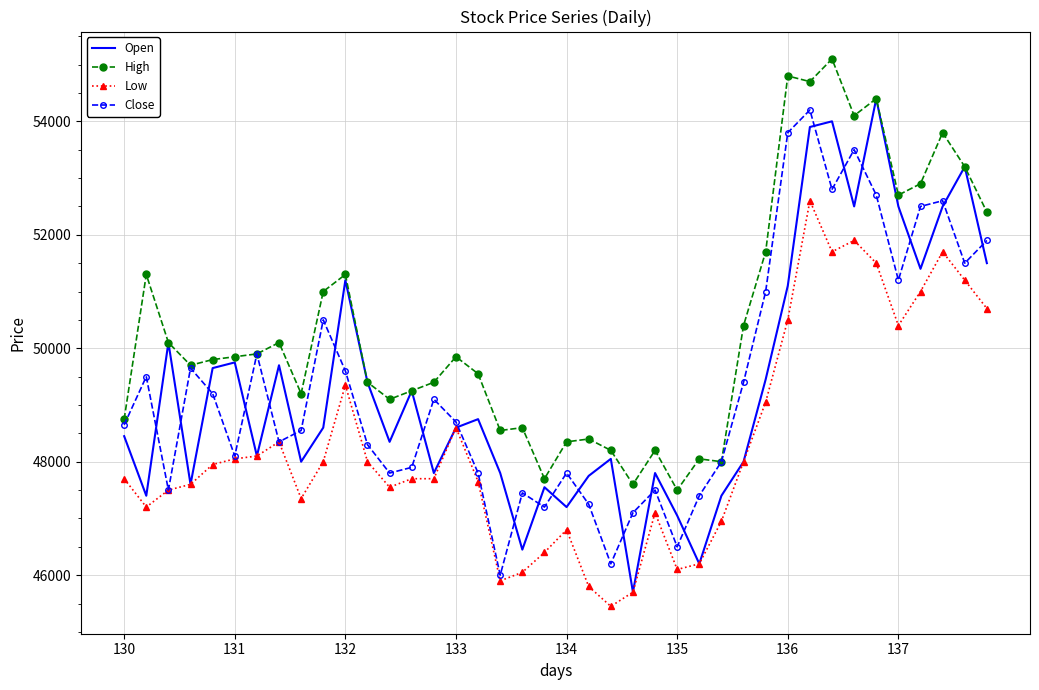

What is the difference between the second highest and second lowest values in the High series?

7200